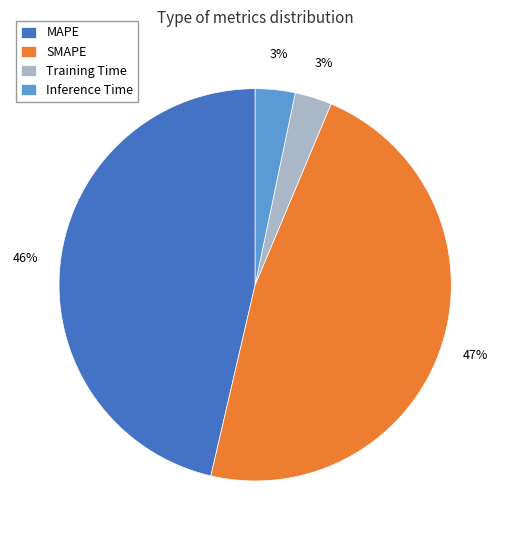

Is the sum of SMAPE and Inference Time greater than half?

Yes